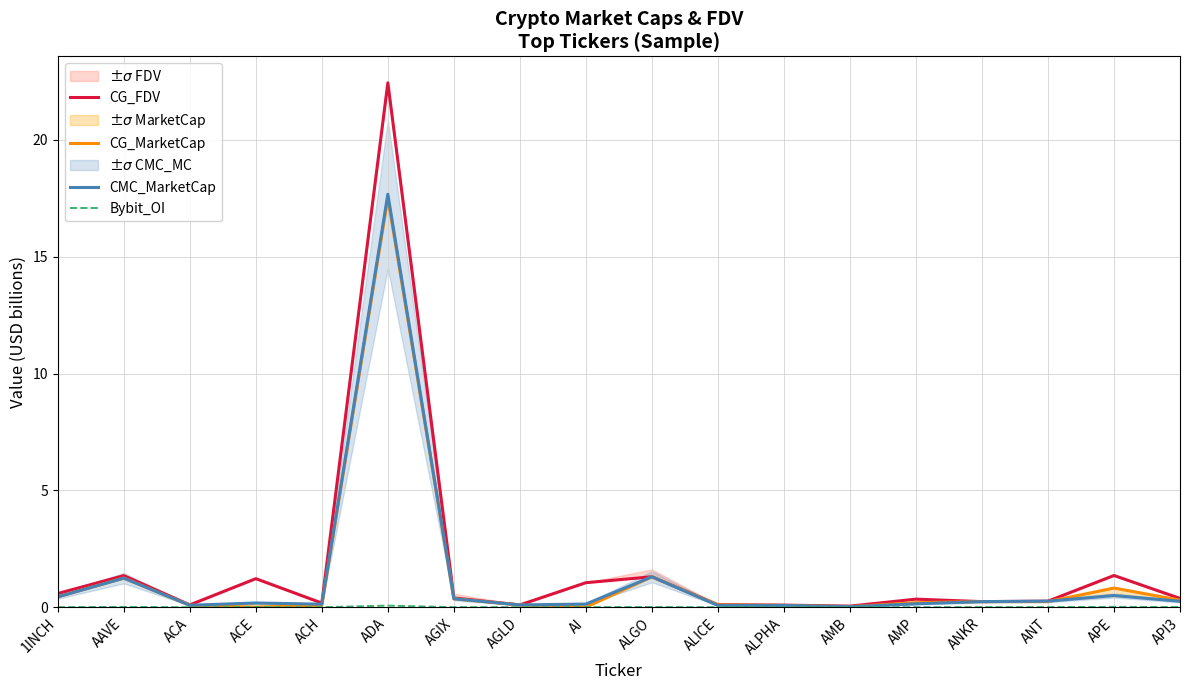

Between which two adjacent categories do CG_FDV and CG_MarketCap first intersect?

AI and ALGO